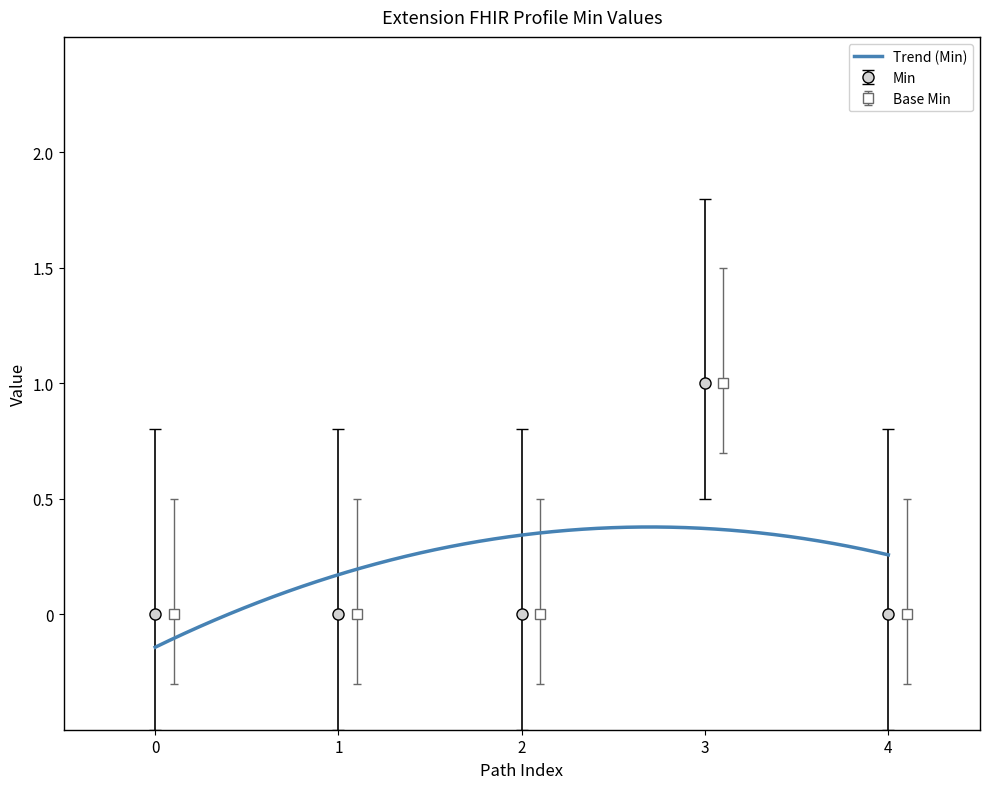

In Min, how many points are higher than both neighbors (excluding endpoints)?

1